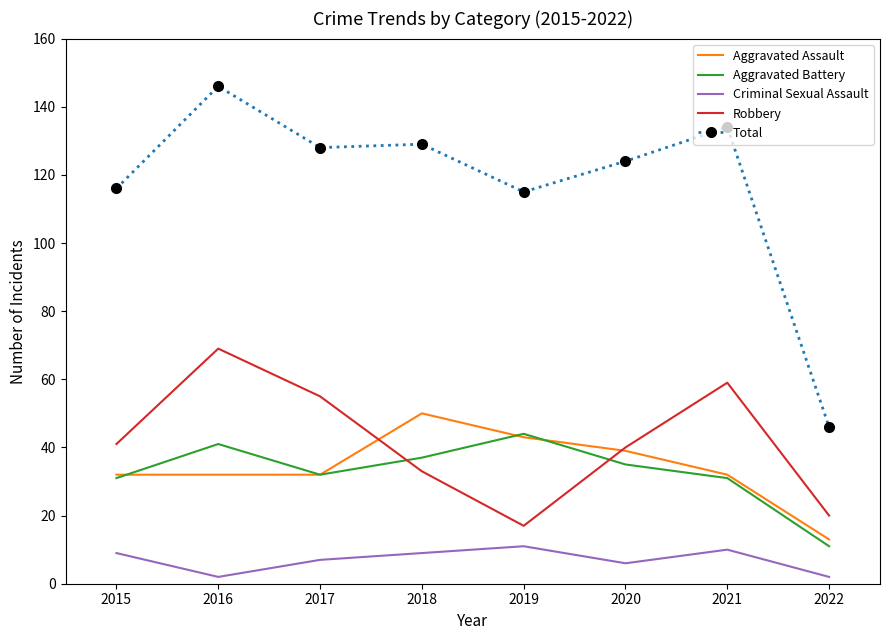

The value of Total at 2018 is 129. True or false?

True